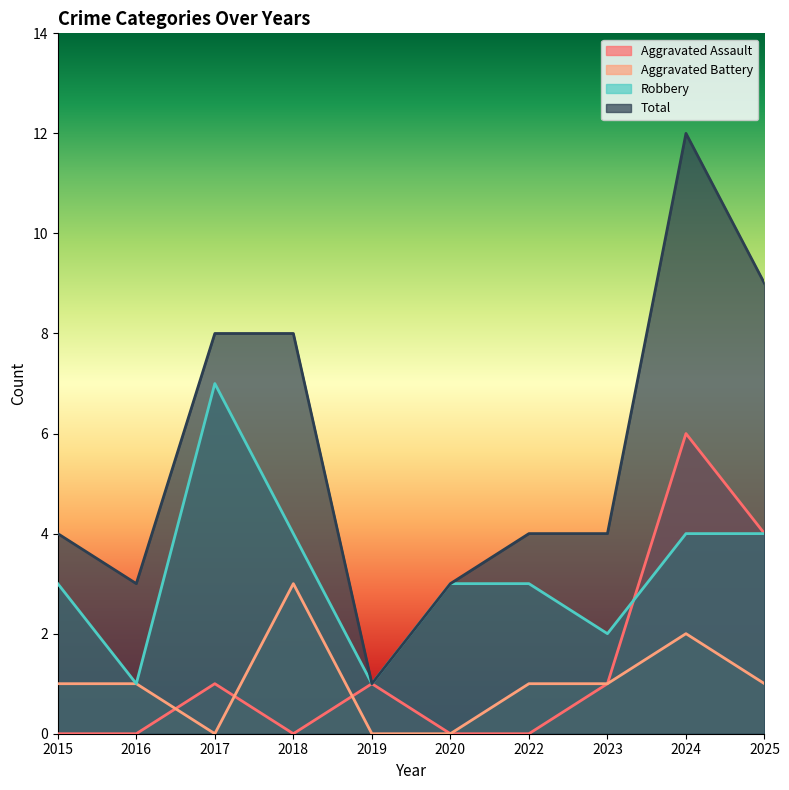

Where is the first local minimum for Aggravated Battery?

2017